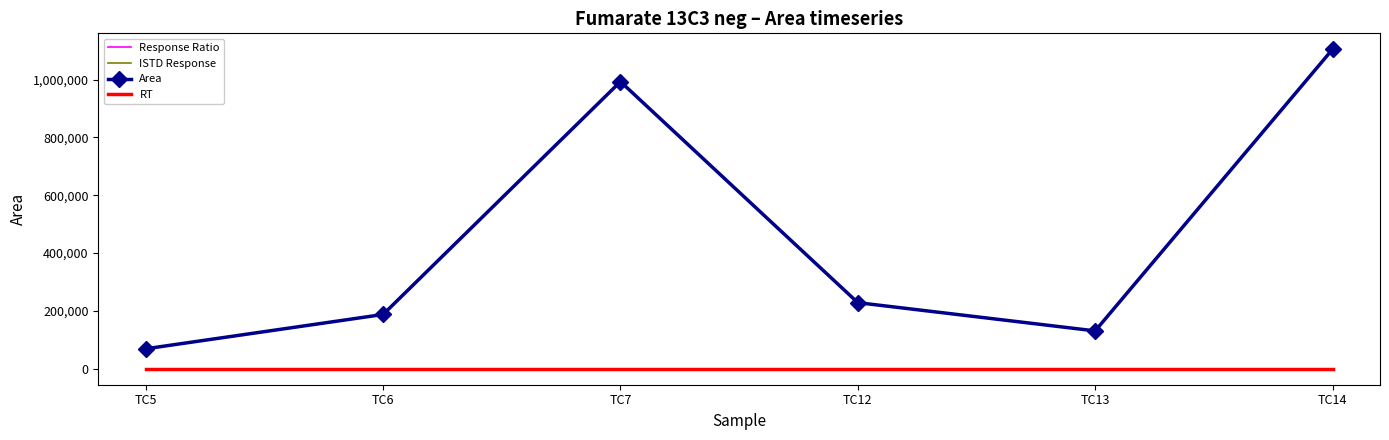

Which series changed the most between TC5 and TC12?

Area